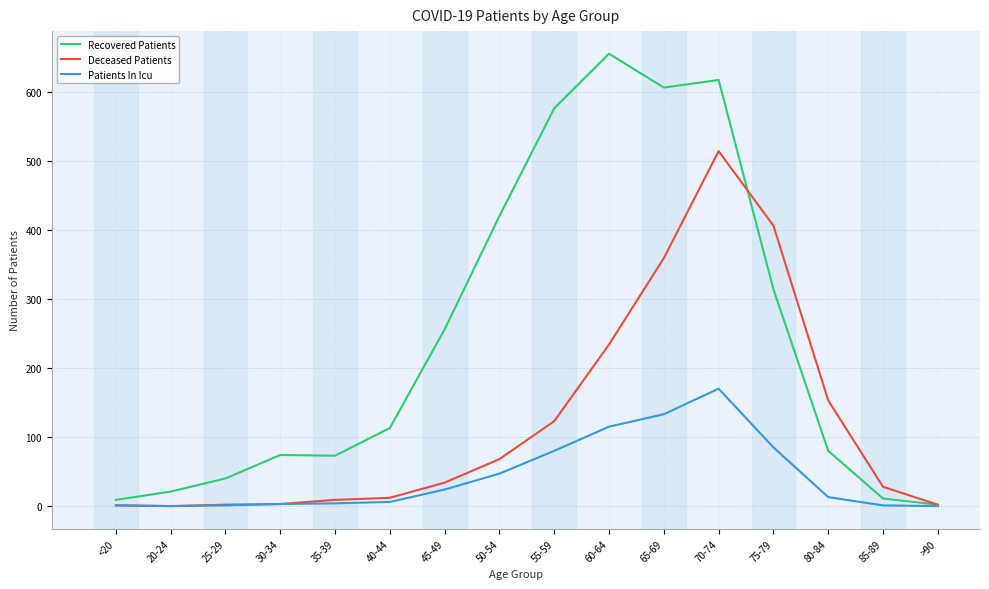

What is the sum of all Recovered Patients values?

3867